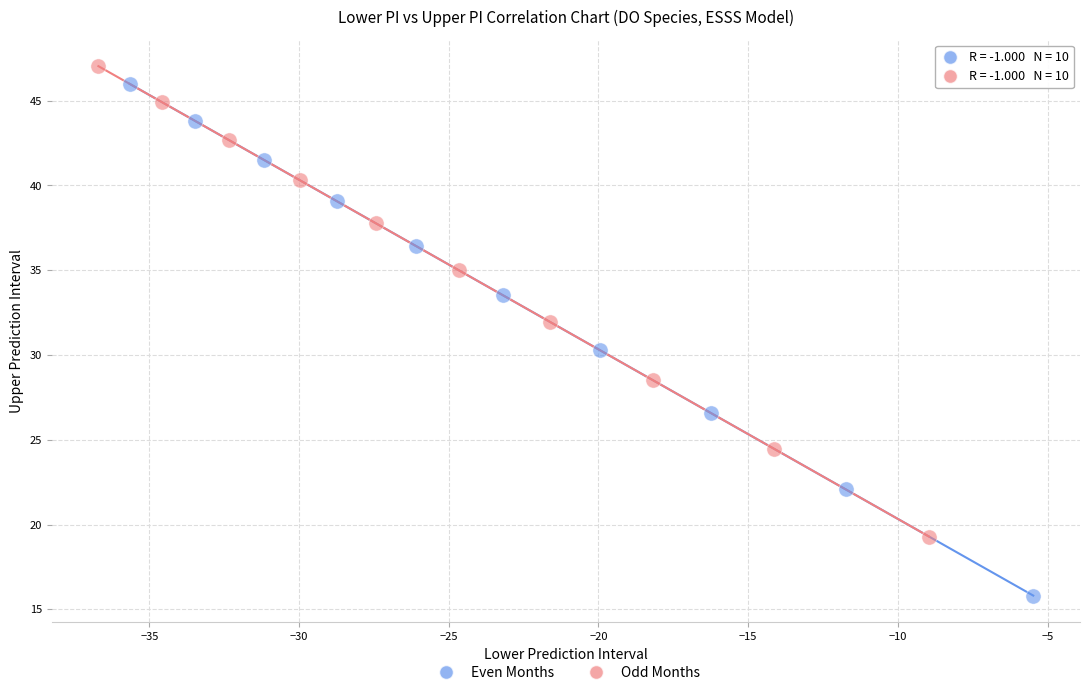

Which series has the widest spread of Y values?

Even Months